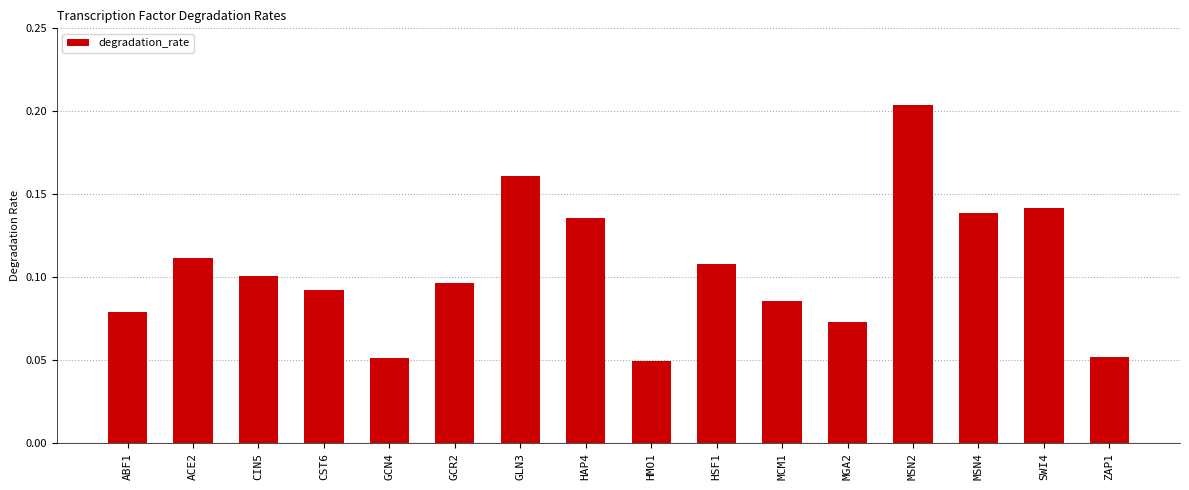

The value at CST6 is 0.0. True or false?

False